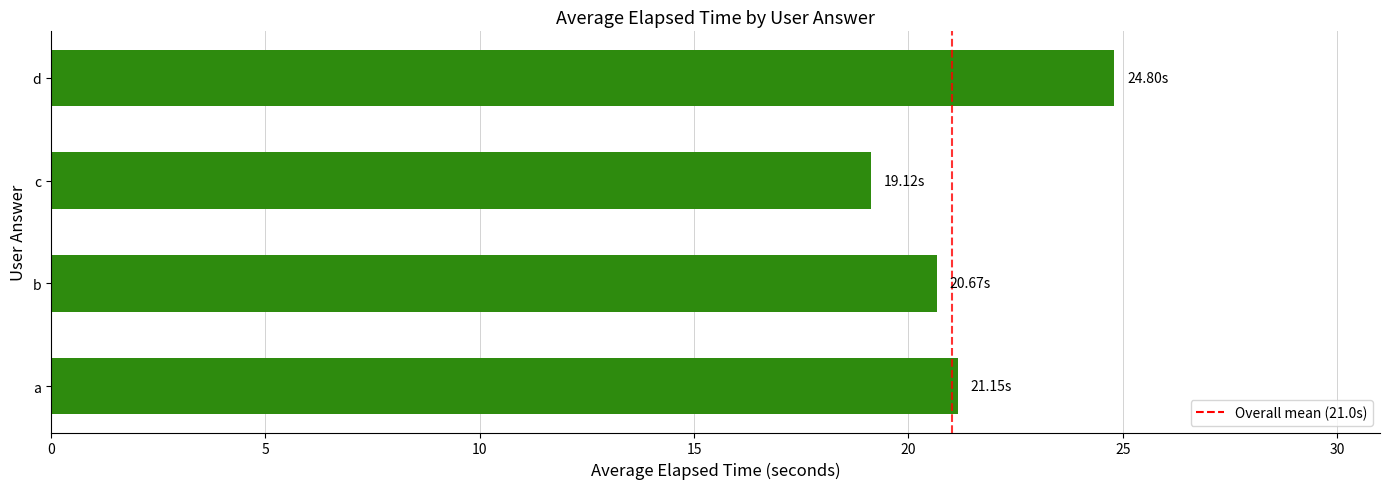

Approximately how many times larger is the value at b compared to d?

0.8